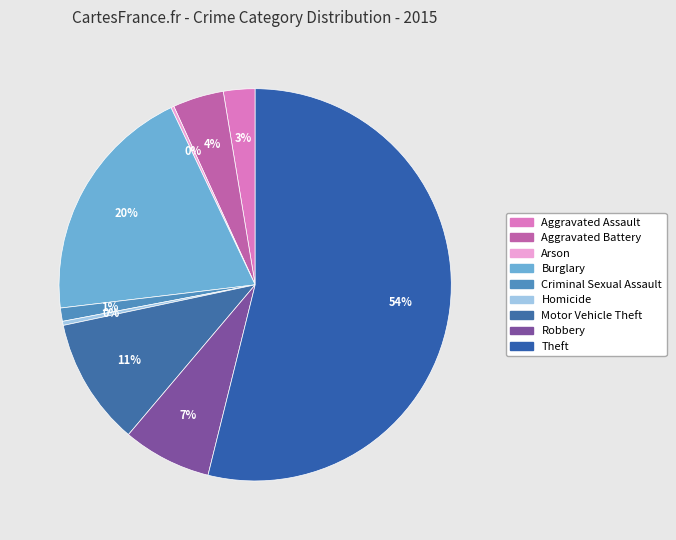

The Burglary slice represents 10% of the pie. True or false?

False